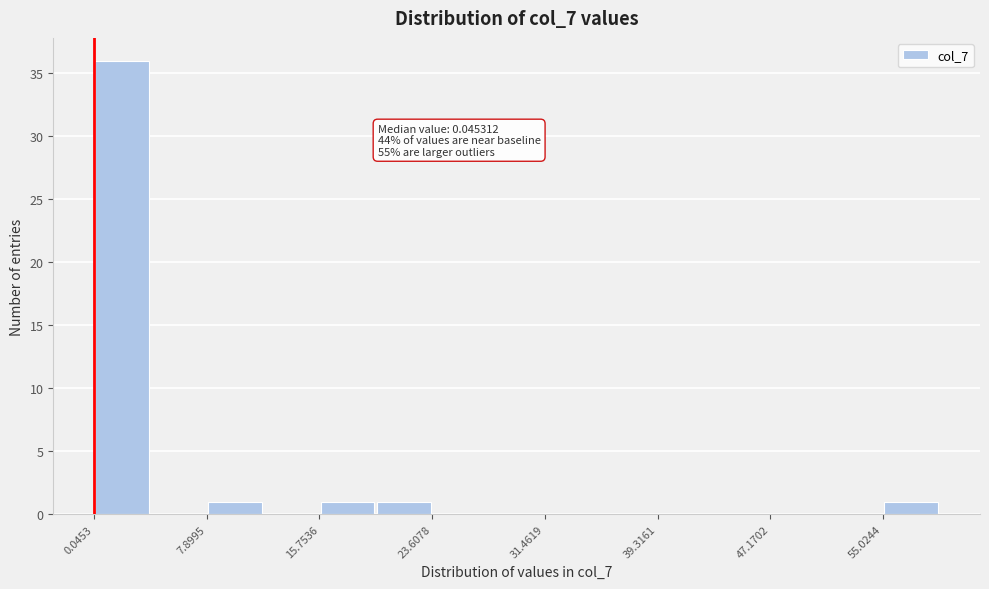

Around what value on the x-axis is the tallest bar? Give the approximate position of its centre, as read against the axis.

2